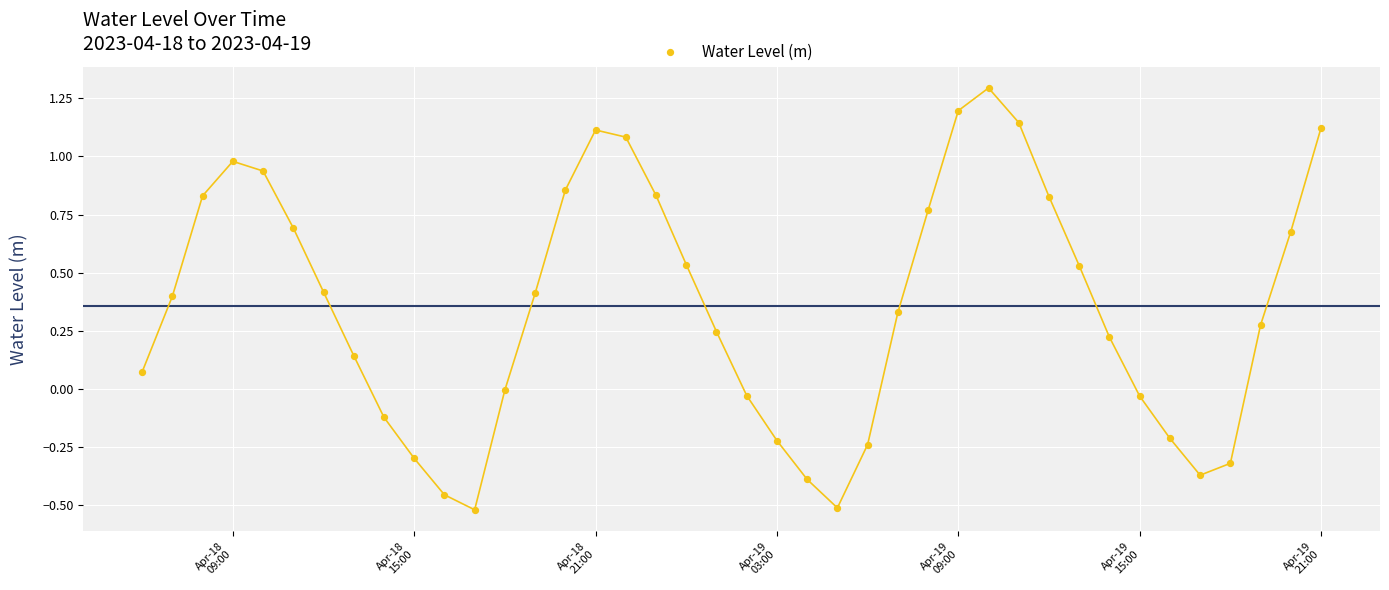

What is the range of X values (max minus min)?

1.6